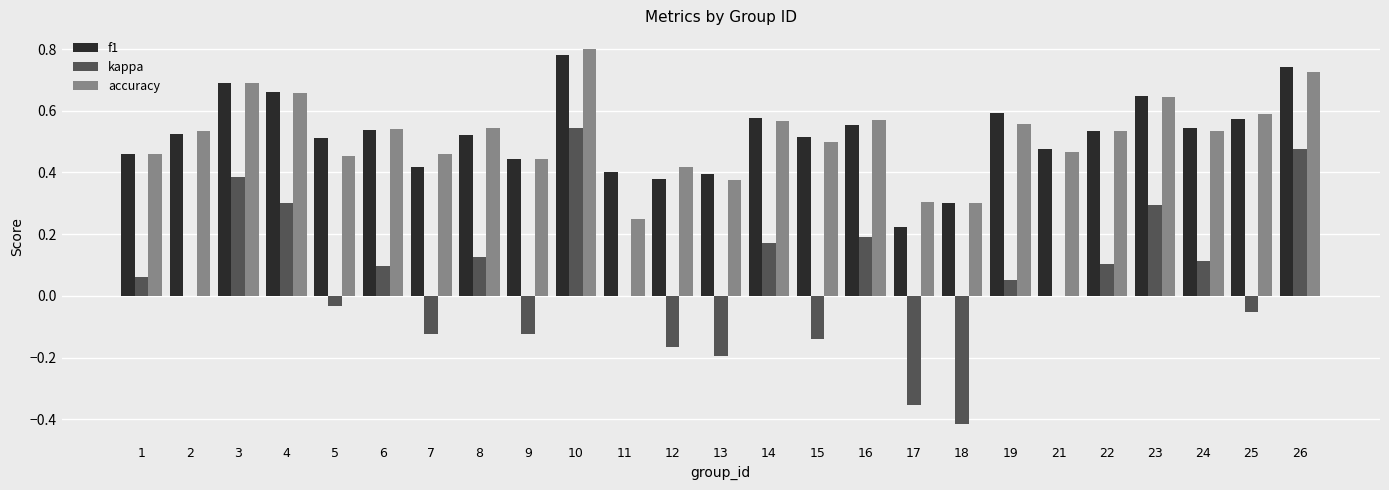

What is the total value across all series at 1?

1.0